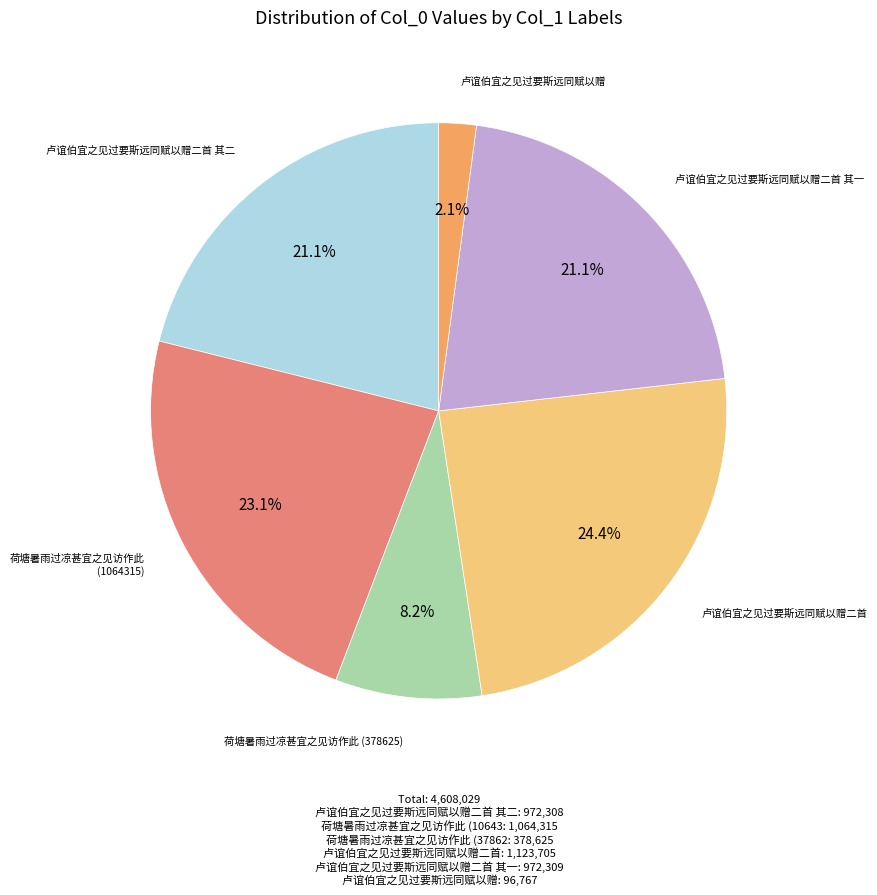

Is there a majority slice in this chart?

No